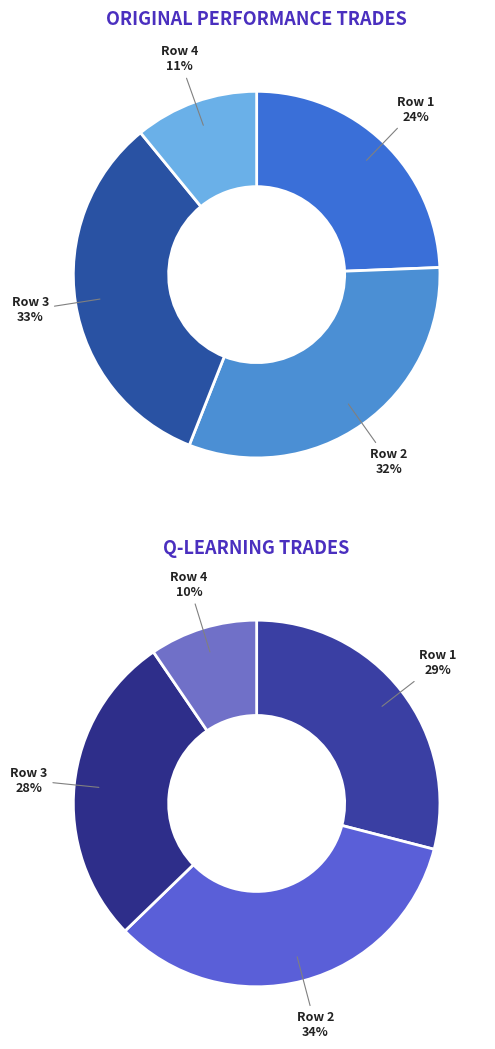

Is 3 the majority of the pie?

No